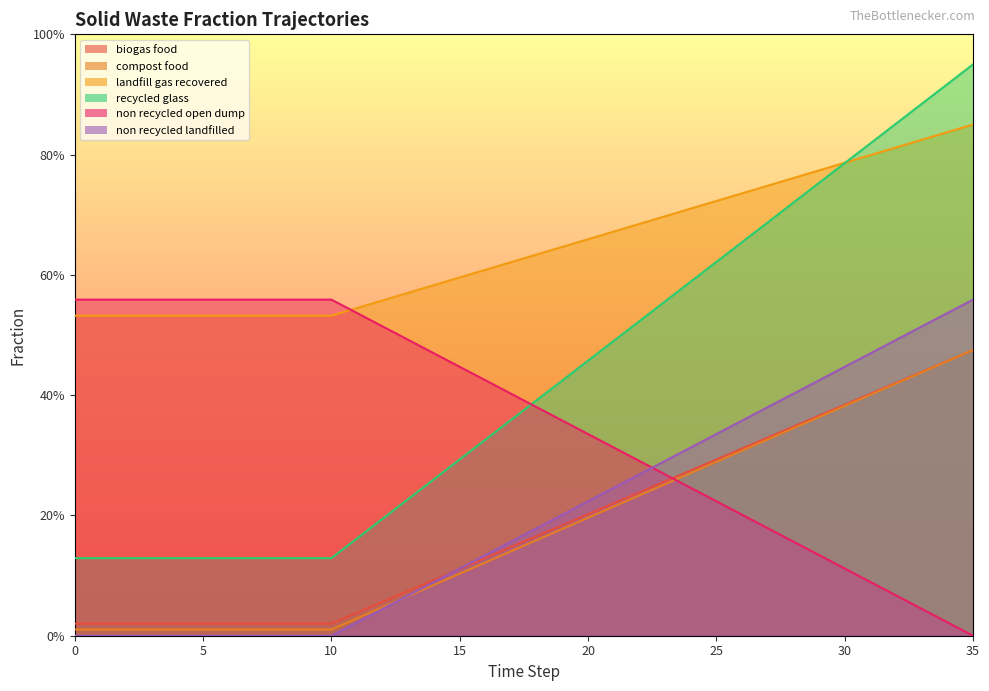

What is the value of the frac_waso_compost_food point at the 28th from the left?

0.3